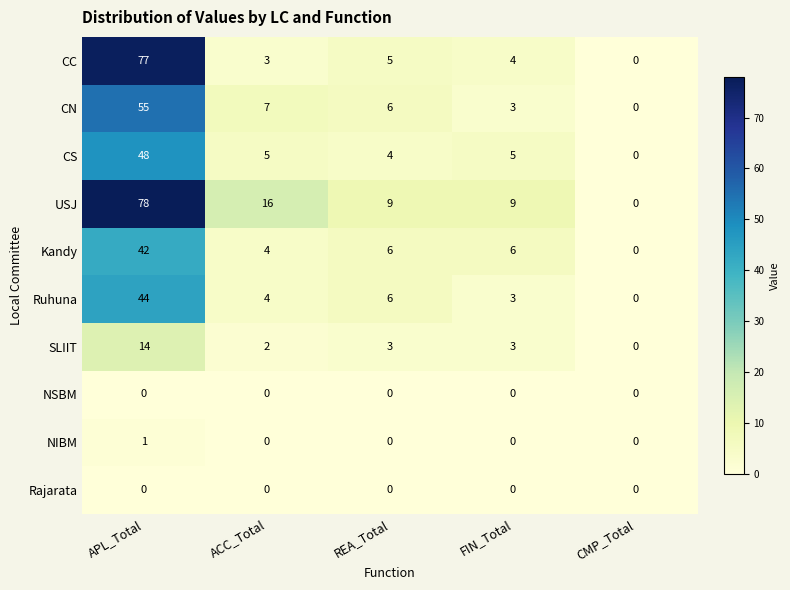

The value of SLIIT at REA_Total is 3. True or false?

True